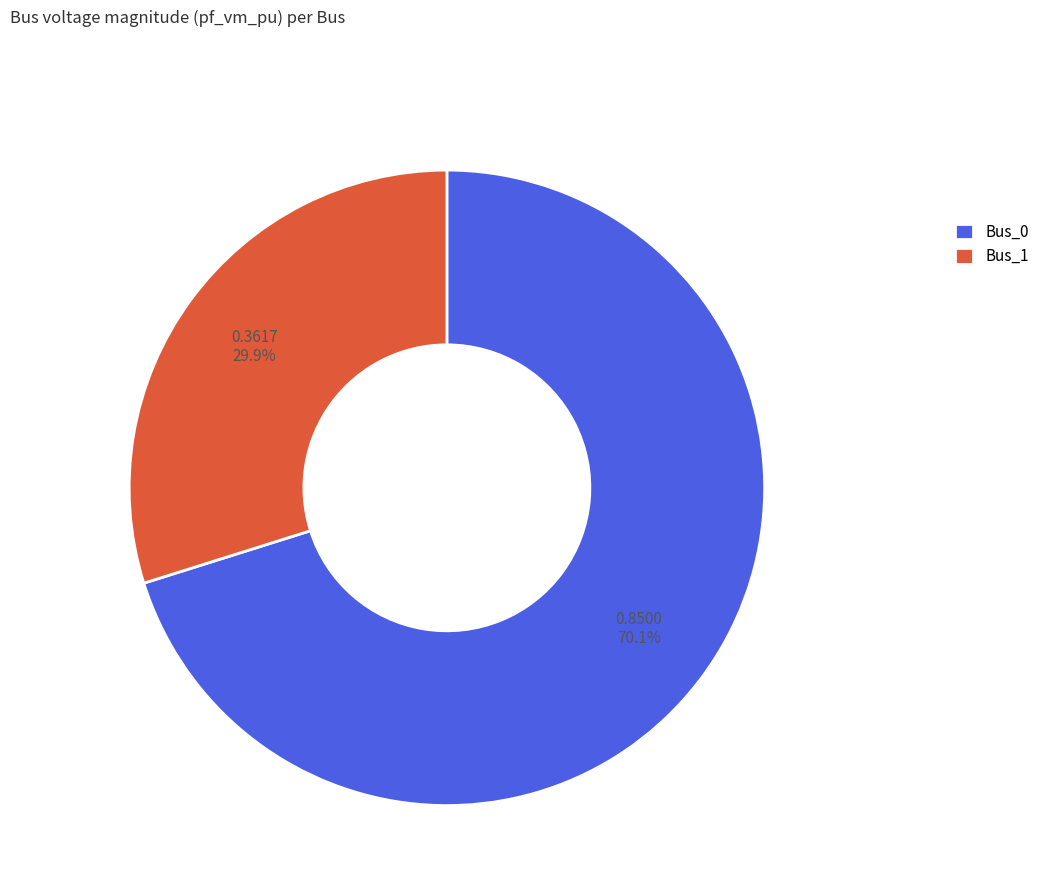

True or false: Bus_0 accounts for 59% of the total.

False